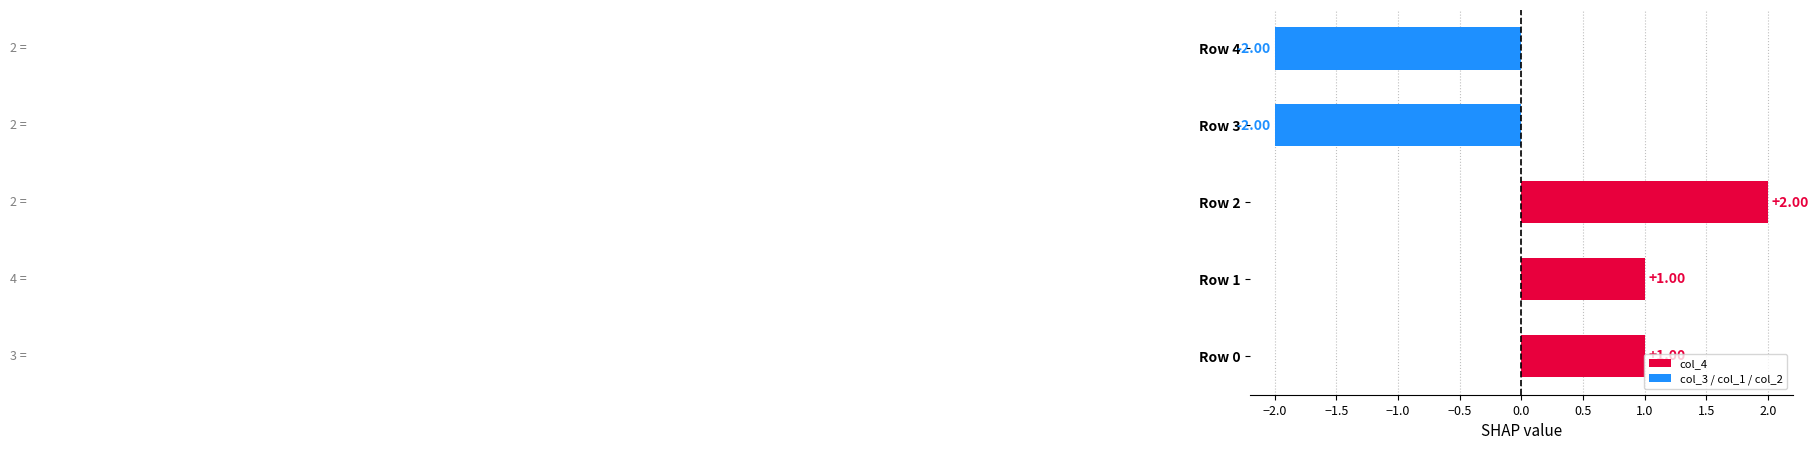

What is the difference between the maximum and minimum values?

4